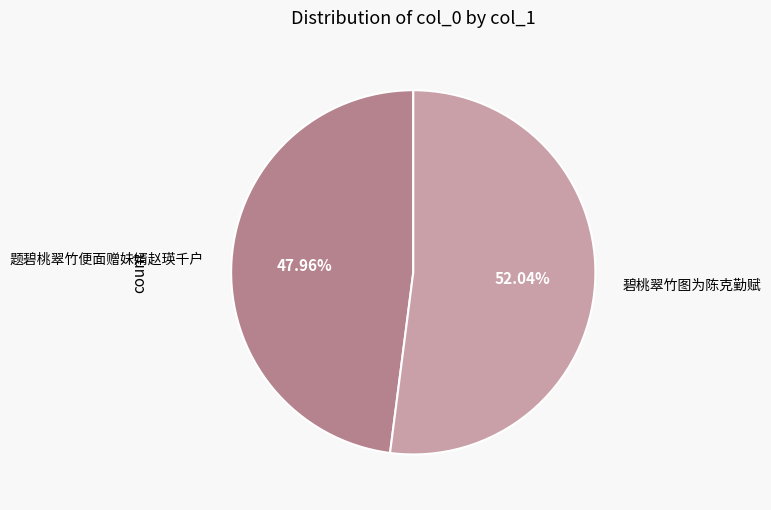

How many segments does this pie chart have?

2